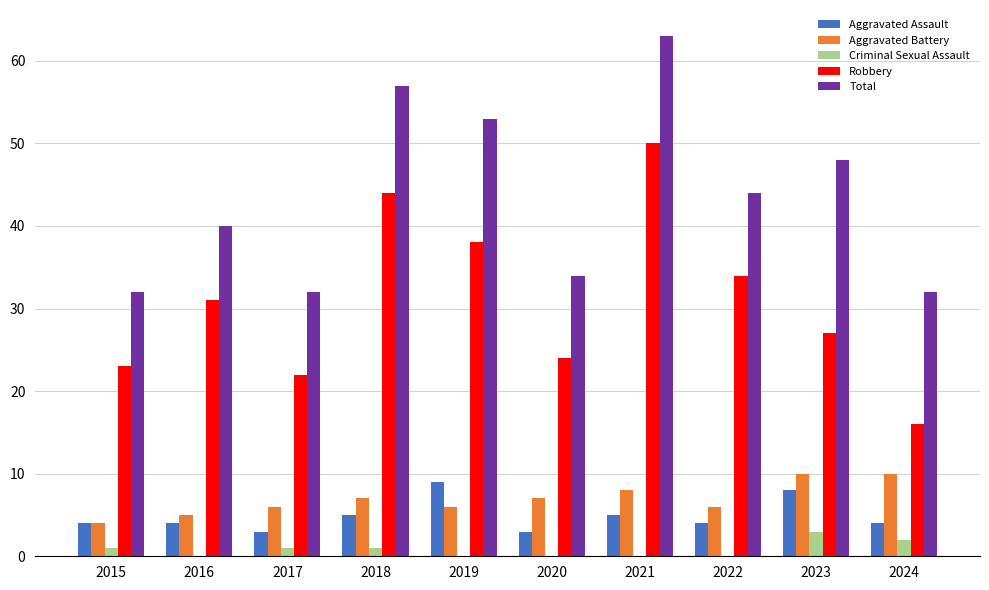

At which category is the sum across all series the highest?

2021